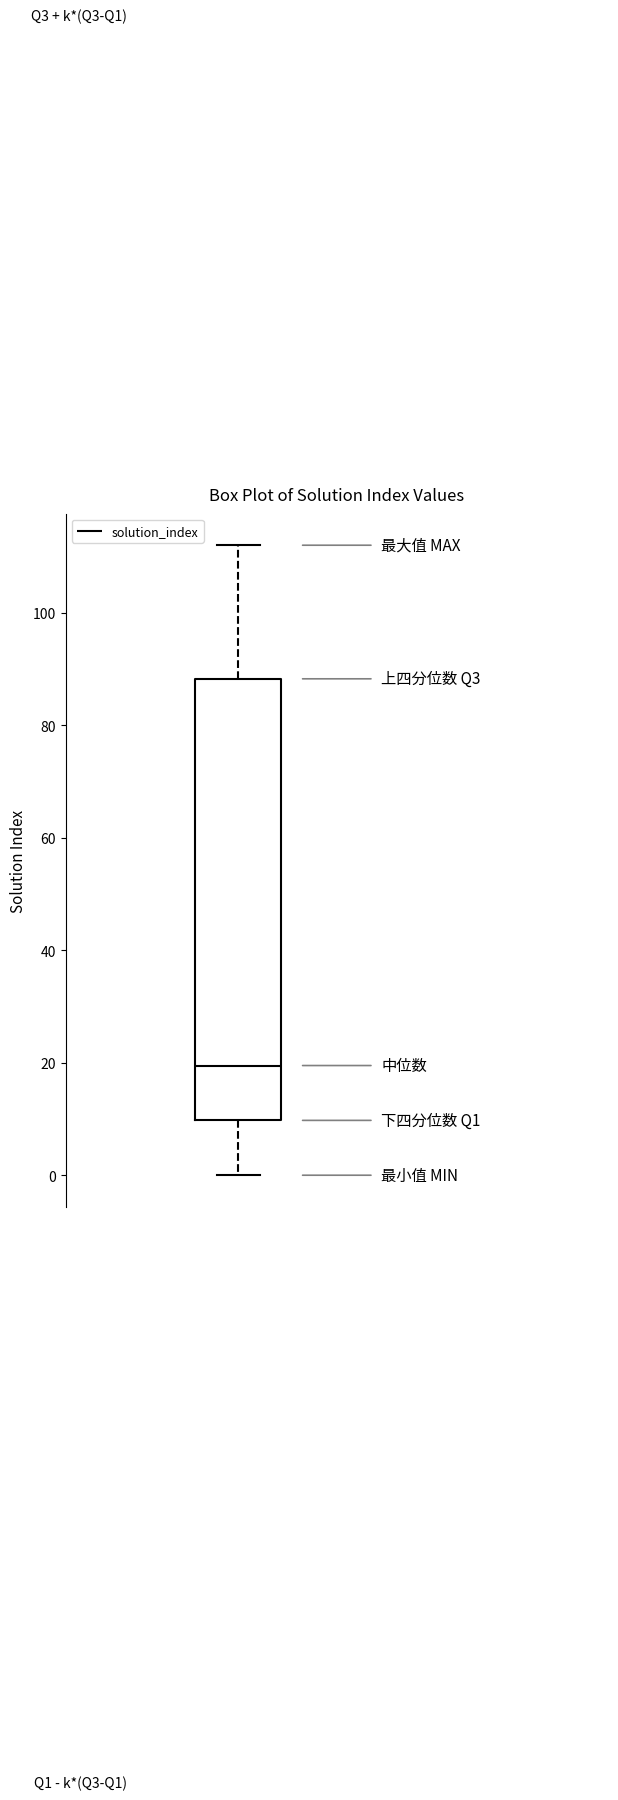

Read this box plot against the y-axis: the position of the median line, the range covered by the box, and the ends of both whiskers. The values are not printed on the chart, so give them approximately, as read against the axis.

median 20, box 10 to 88, whiskers 0 to 112